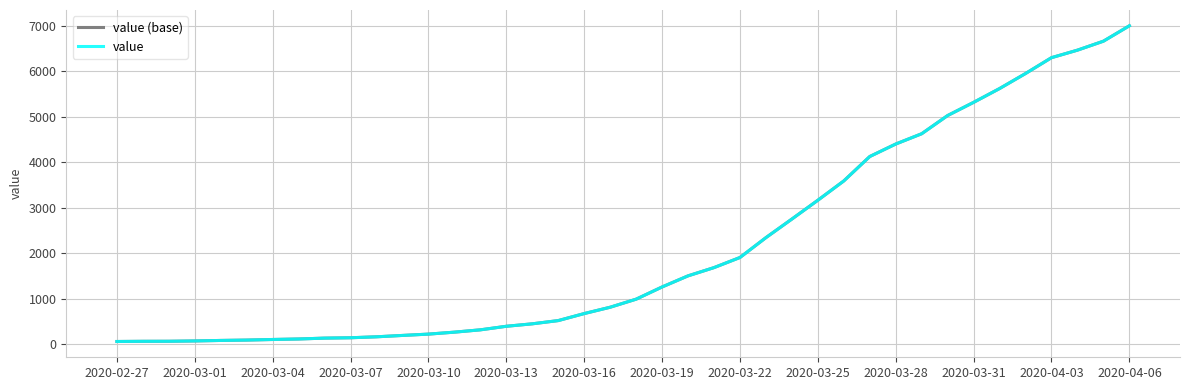

Does the chart have visible grid lines?

Yes